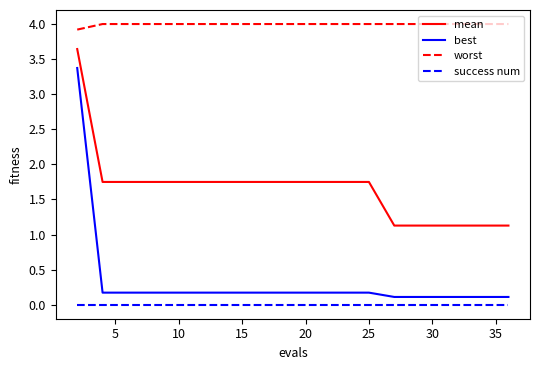

Which series has the largest range (max minus min)?

best